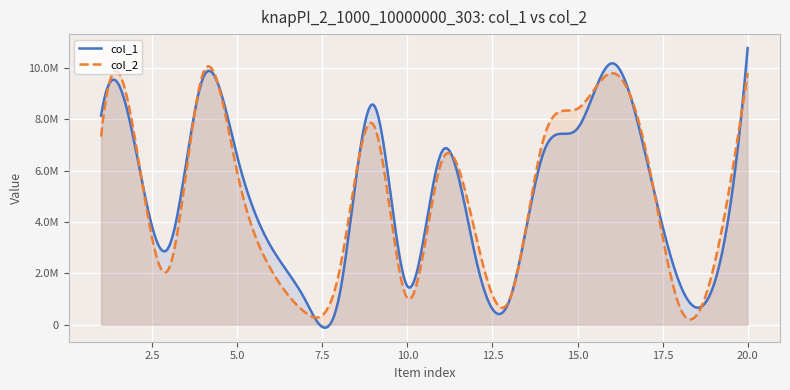

Where is the first local minimum for col_1?

3